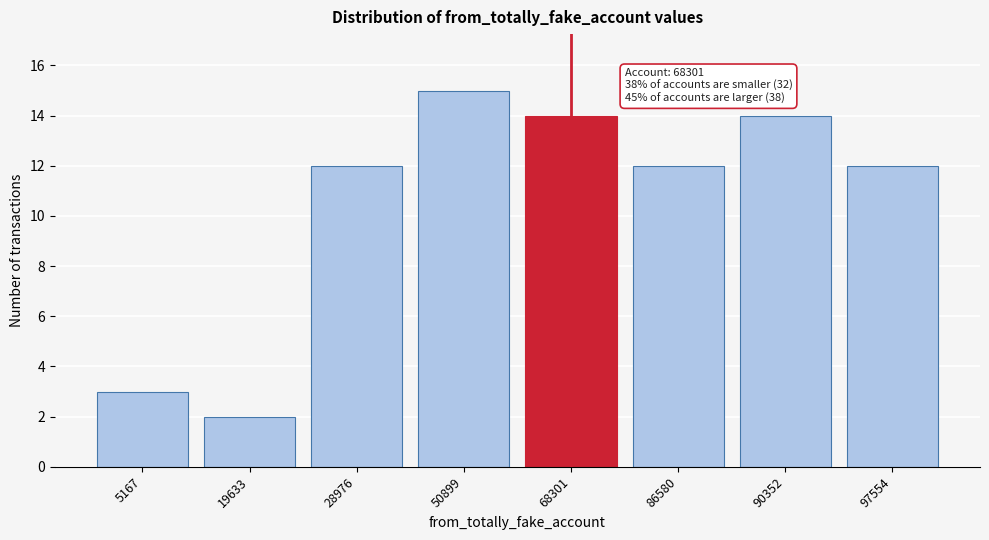

Reading left to right, list all the values displayed in this chart.

3	2	12	15	14	12	14	12